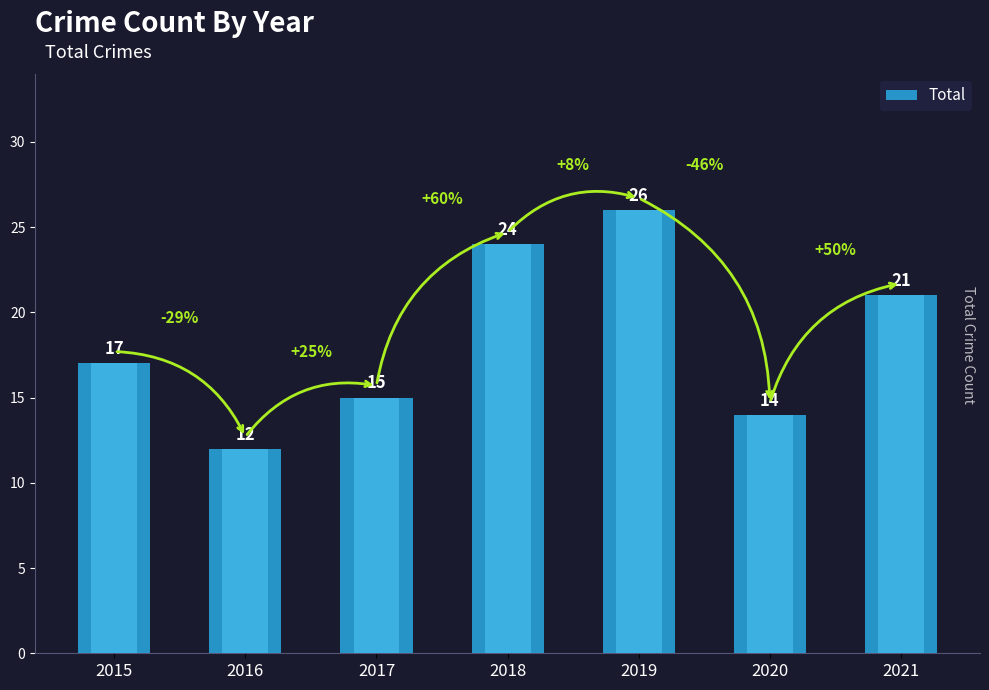

What is the minimum value shown in the chart?

12